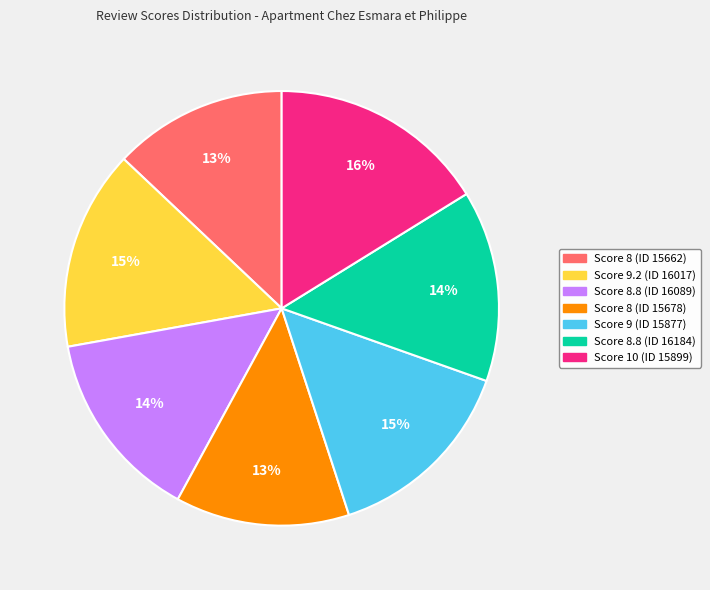

Does any single category account for the majority?

No